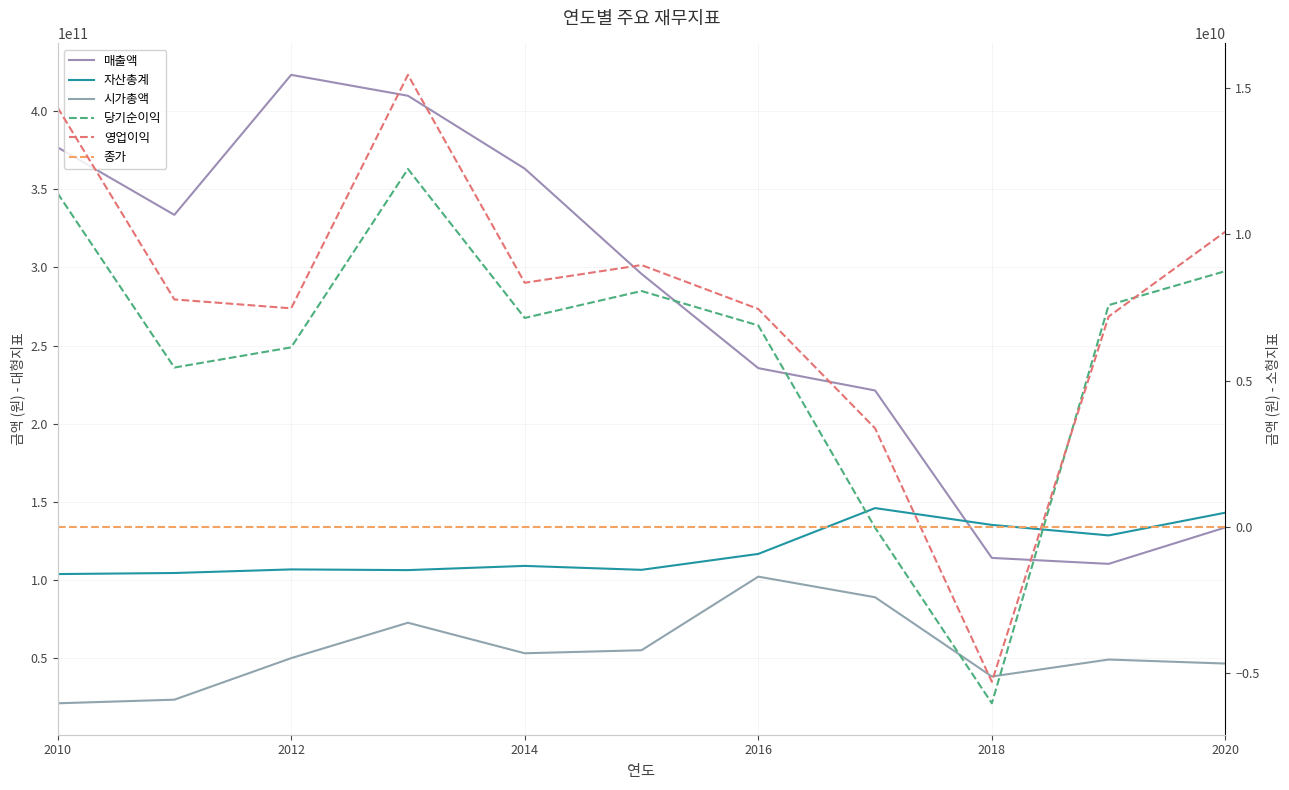

What is the difference between the second highest and minimum values in the 자산총계 series?

39277594695